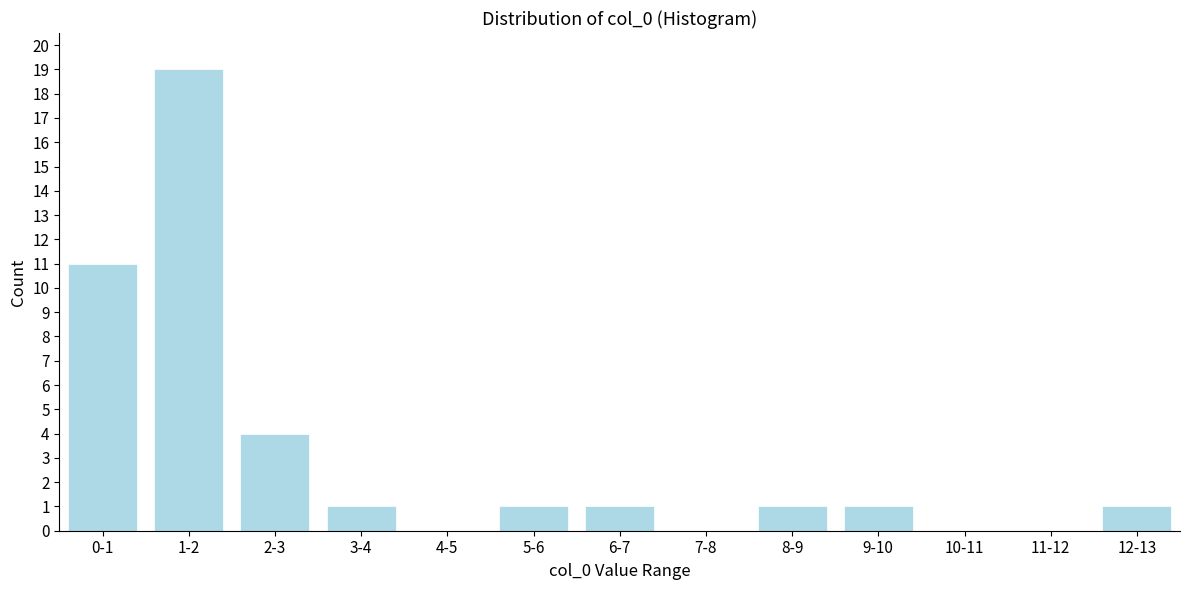

Reading right to left, list all the values displayed in this chart.

12-13=1	11-12=0	10-11=0	9-10=1	8-9=1	7-8=0	6-7=1	5-6=1	4-5=0	3-4=1	2-3=4	1-2=19	0-1=11